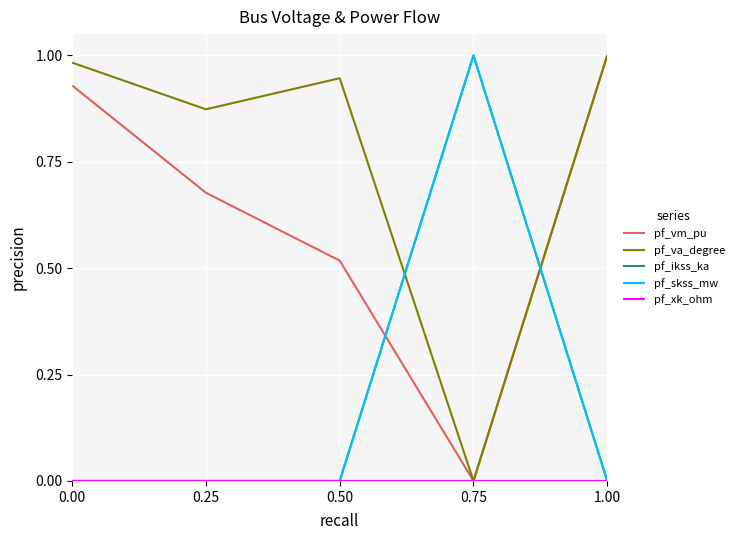

Which series has the largest total across all categories?

pf_va_degree